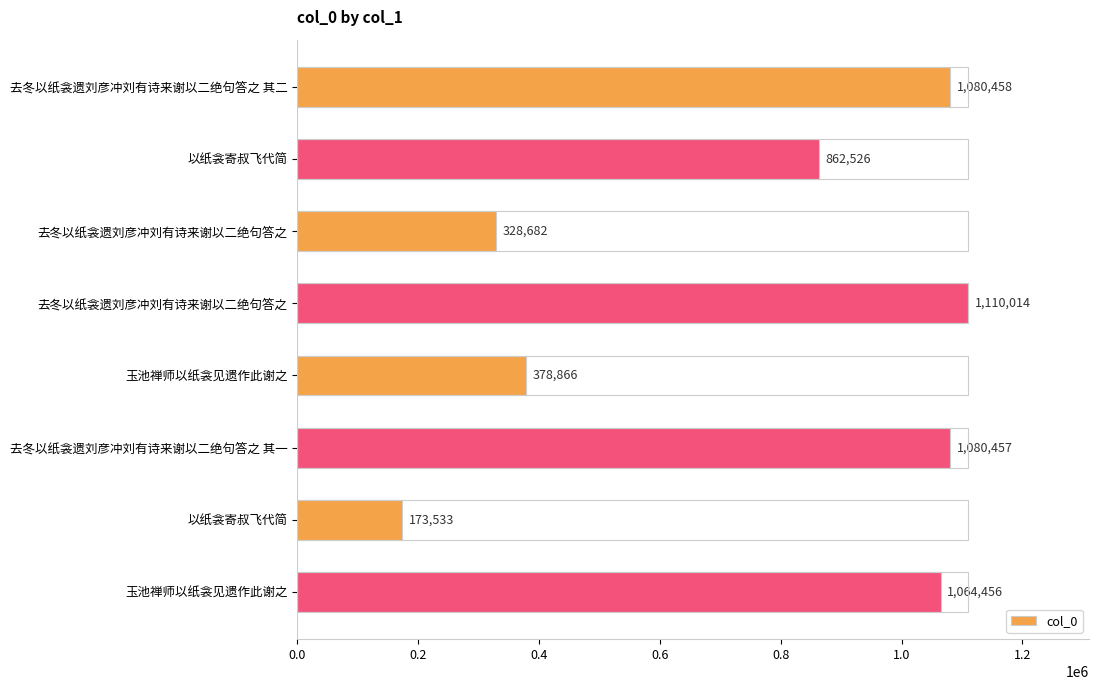

How many data points does each series have?

8